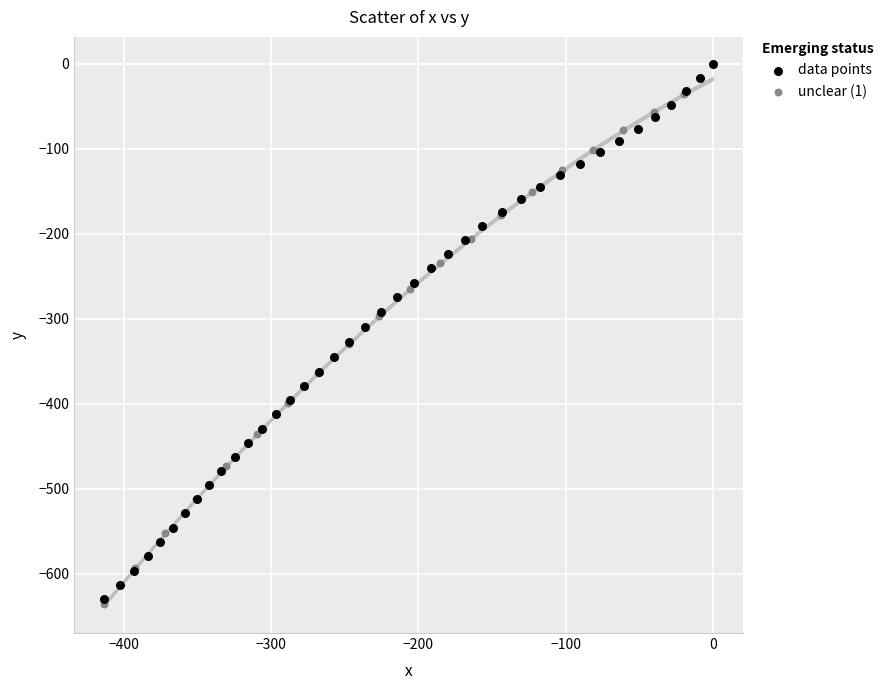

Which series contains the highest Y value?

data points